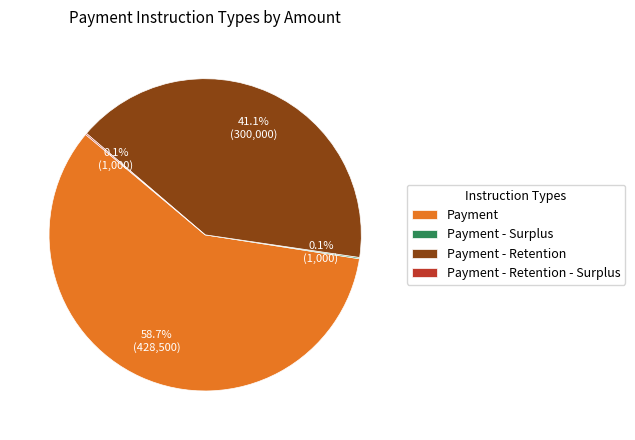

What portion of the pie excludes Payment - Retention?

58.9%